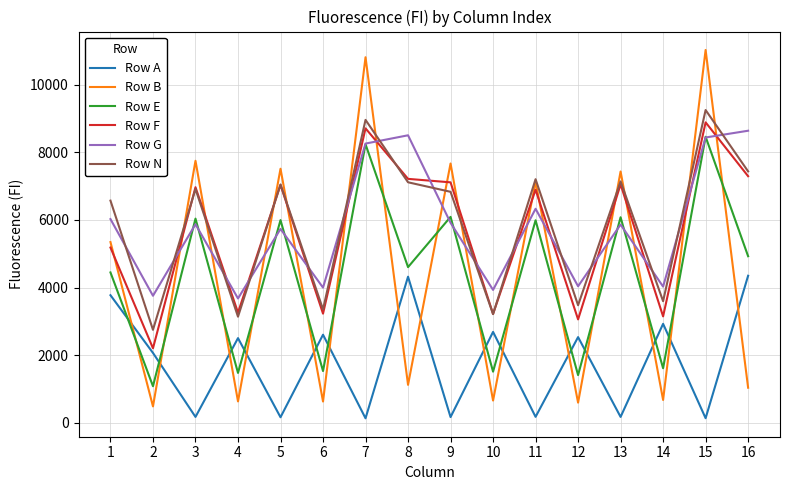

True or false: Row A and Row E intersect in this chart.

True